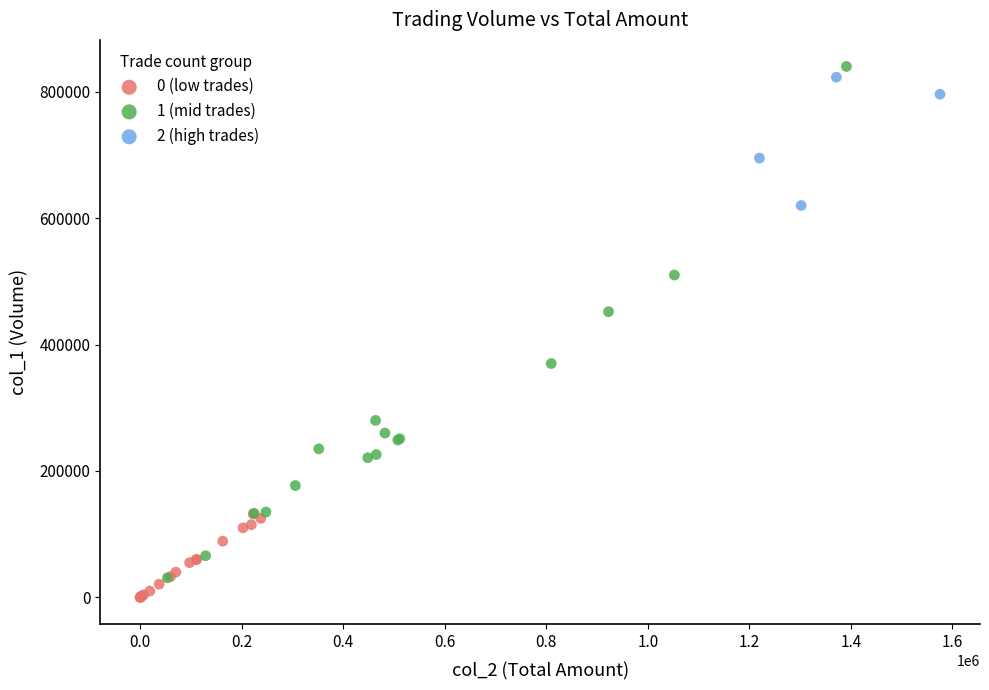

Which series has the largest Y range (max minus min)?

1 (mid trades)